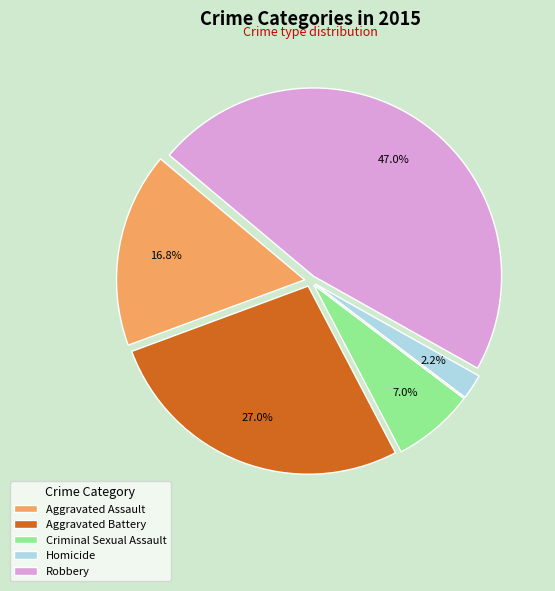

Between Aggravated Assault and Aggravated Battery, which is larger?

Aggravated Battery